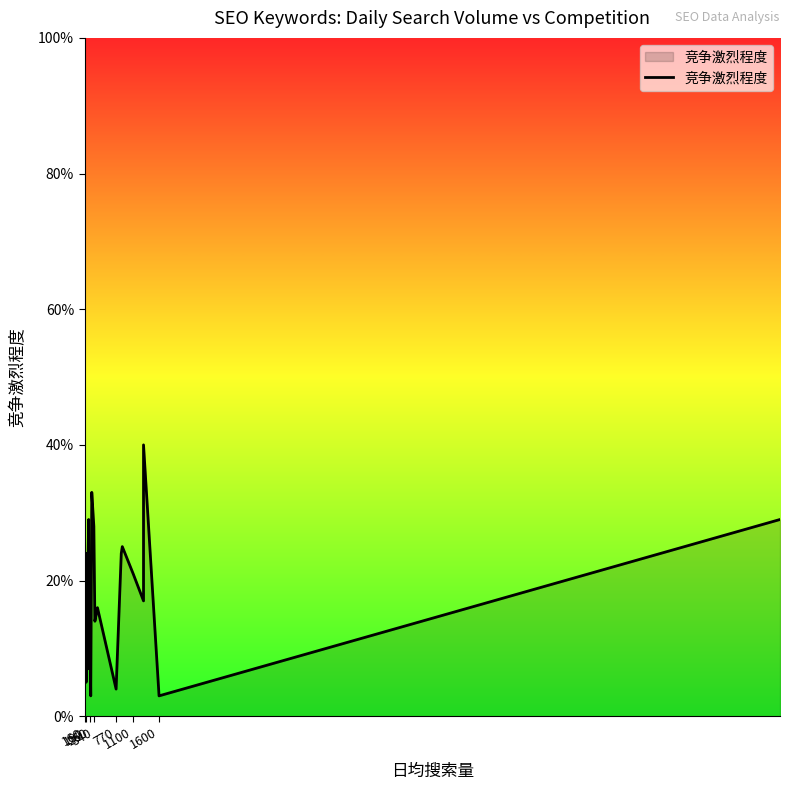

Count the number of data series in this chart.

1